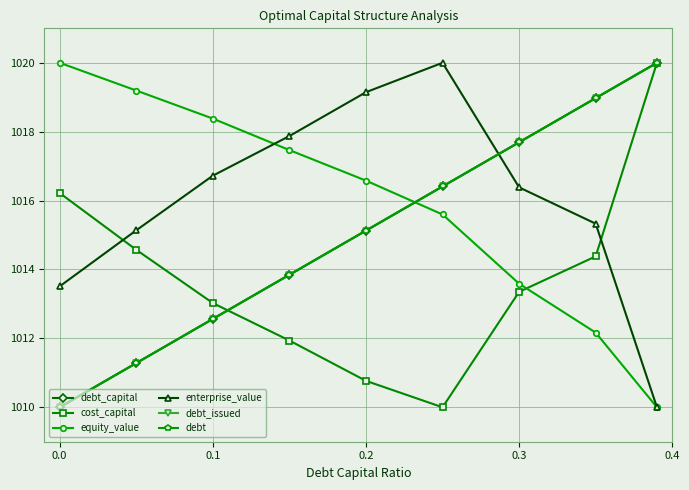

Is this an area chart (filled region under the line)?

No